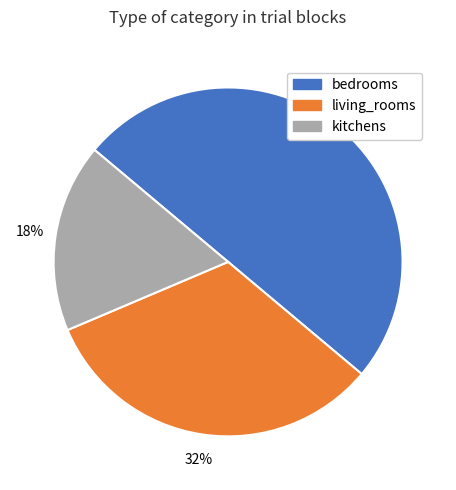

Does kitchens represent more than half of the total?

No